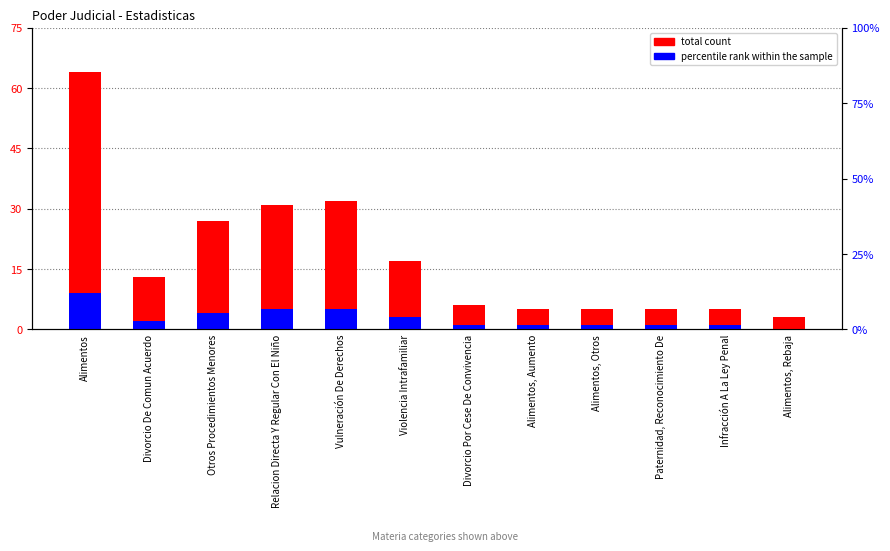

Reading left to right, what are all the values shown in this chart?

total count: 64	13	27	31	32	17	6	5	5	5	5	3
percentile rank within the sample: 9	2	4	5	5	3	1	1	1	1	1	0